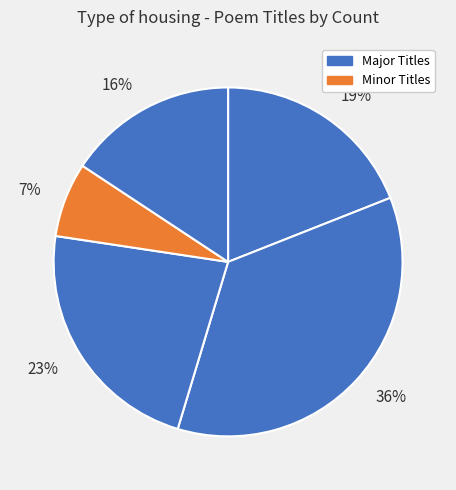

To the nearest percent, what is the difference between the largest and smallest slice percentages?

29%